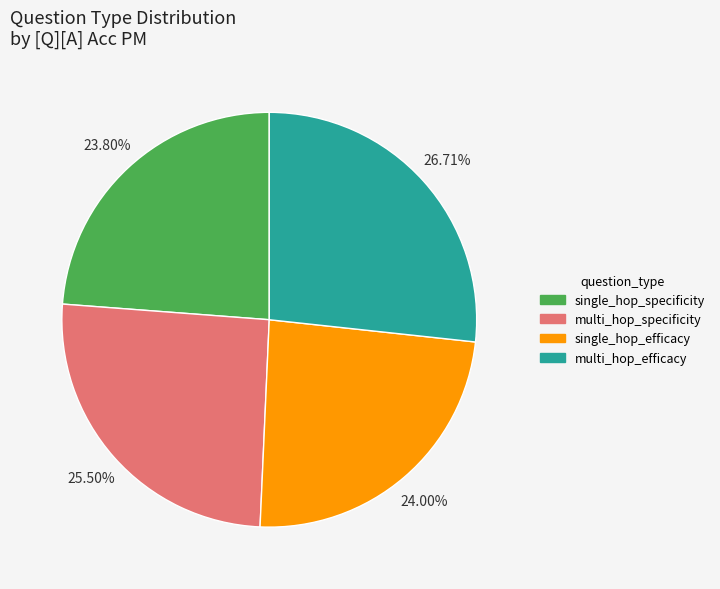

Is single_hop_specificity the majority of the pie?

No